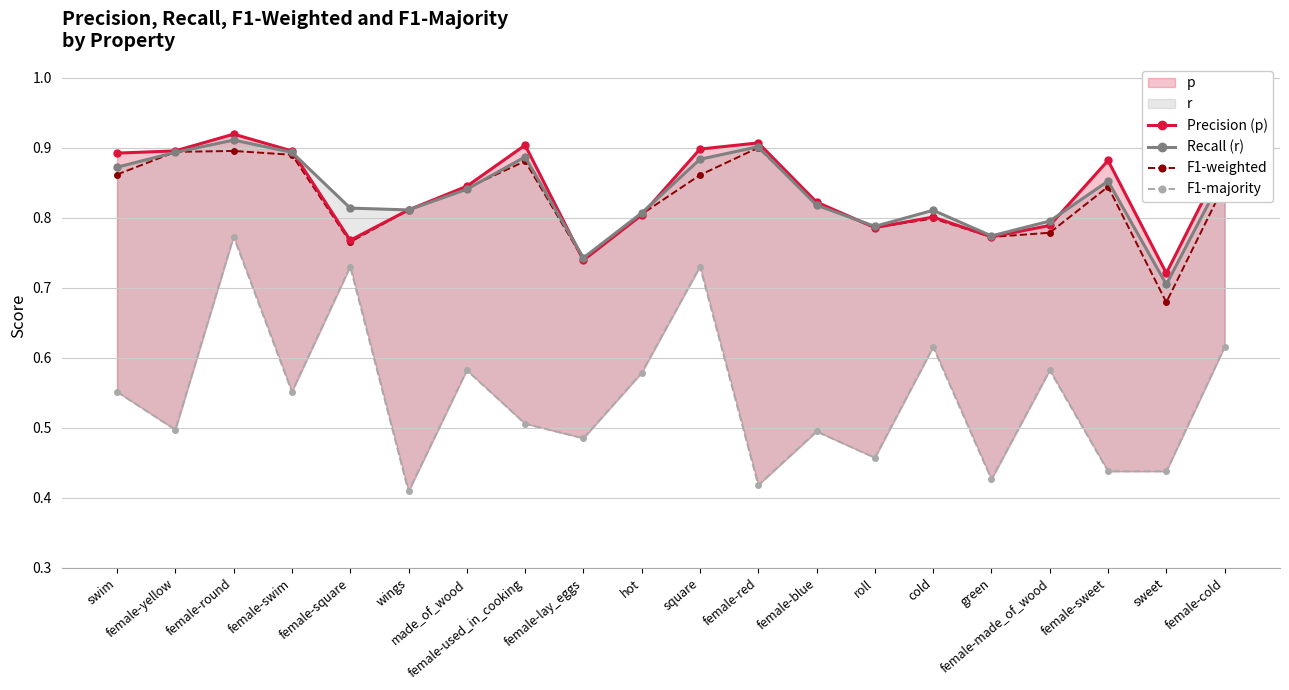

What is the total value across all series at green?

2.7